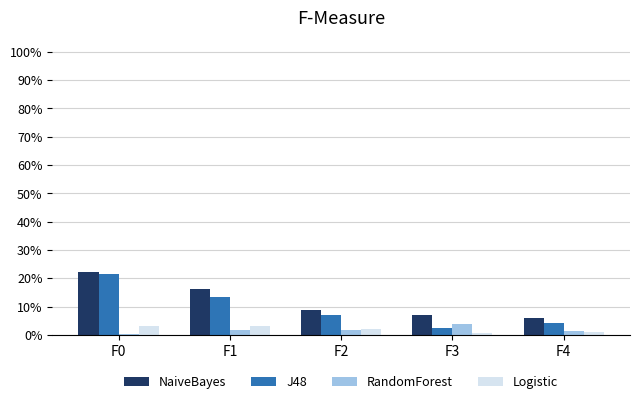

What are all the series names shown in the legend?

NaiveBayes, J48, RandomForest, Logistic